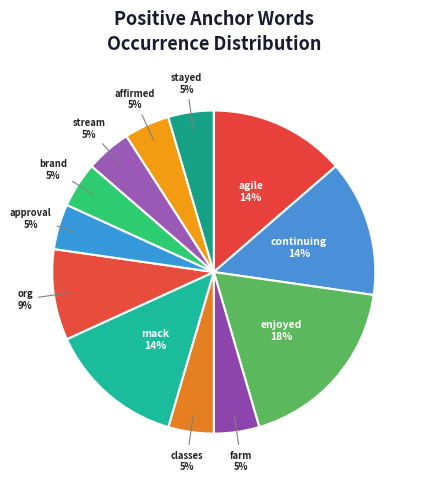

What is the largest slice in the pie chart?

enjoyed